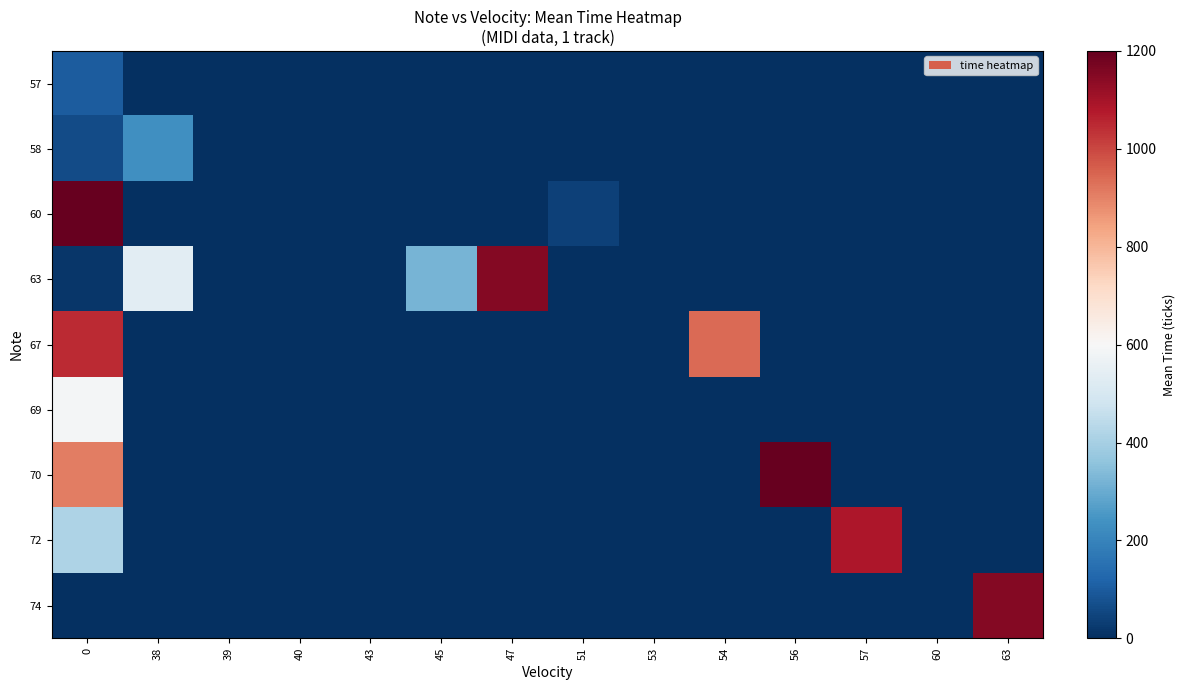

Count the number of data series in this chart.

9